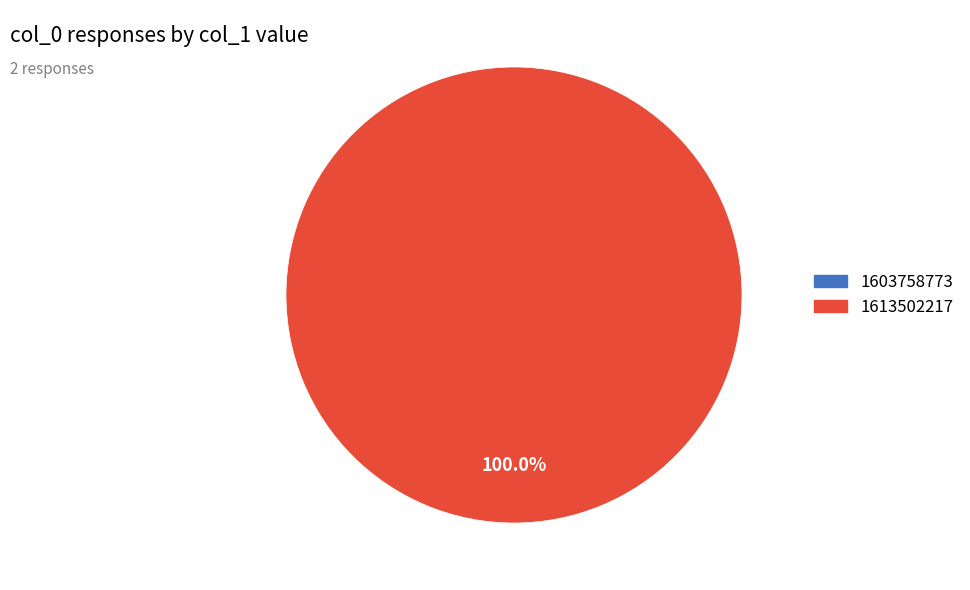

Is there any slice that represents more than half of the pie?

Yes